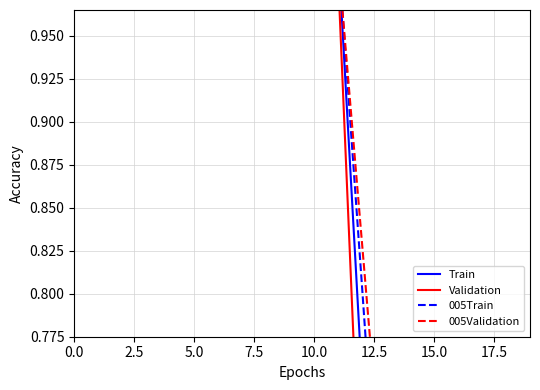

The Train series shows 0.5 at 5.0. True or false?

False